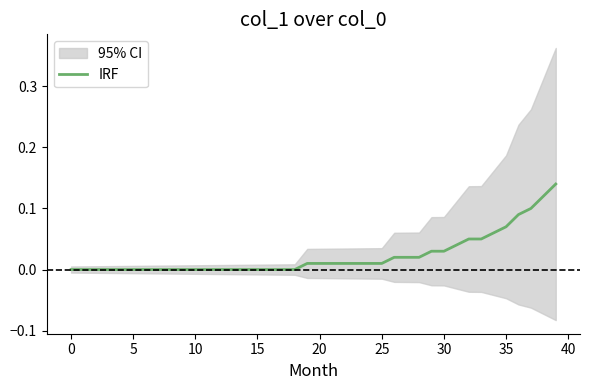

The chart shows a value of 0.0 at 17. True or false?

True